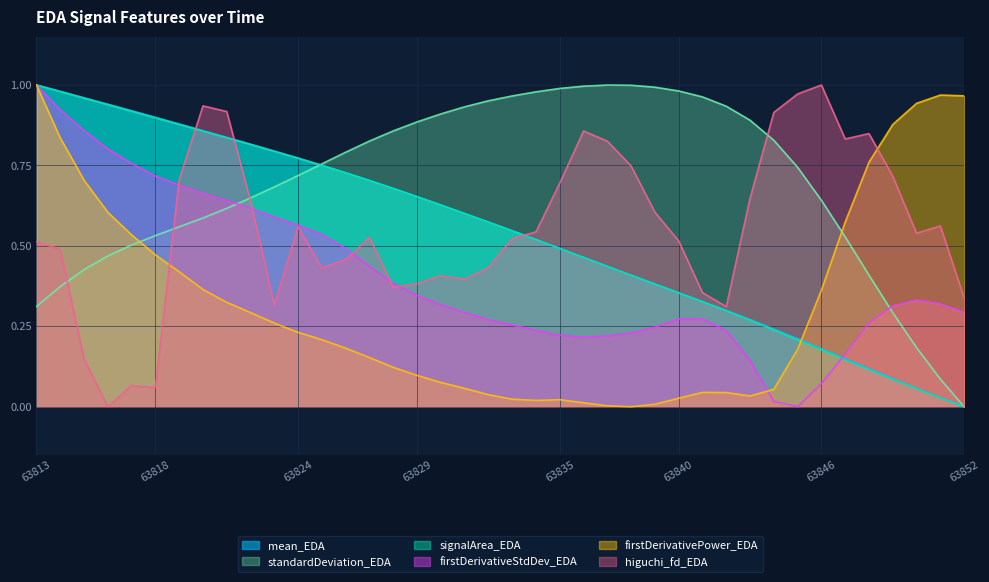

How many series are shown in this chart?

6